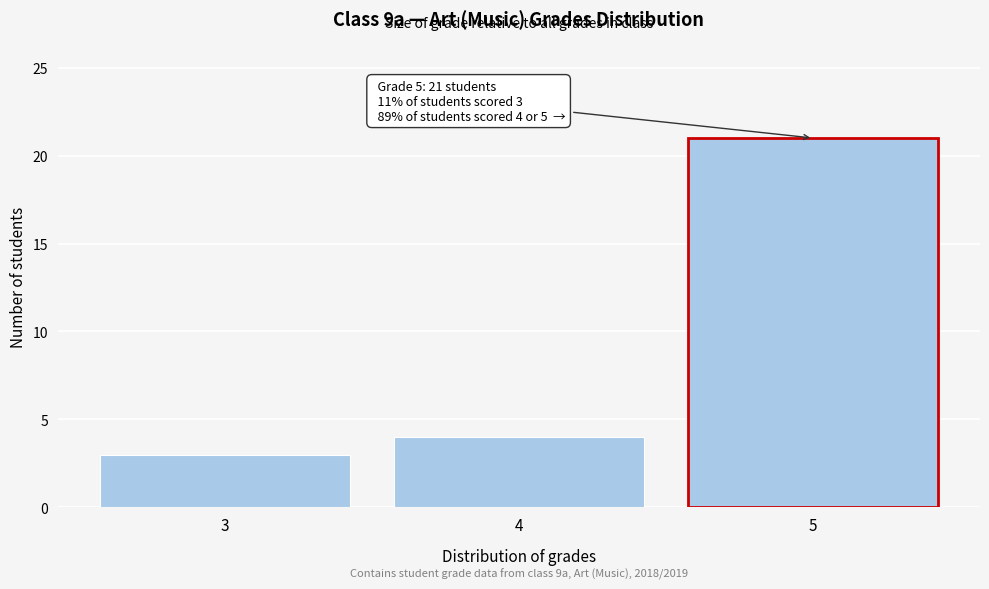

Which range on the x-axis has the tallest bar?

4.5 to 5.5